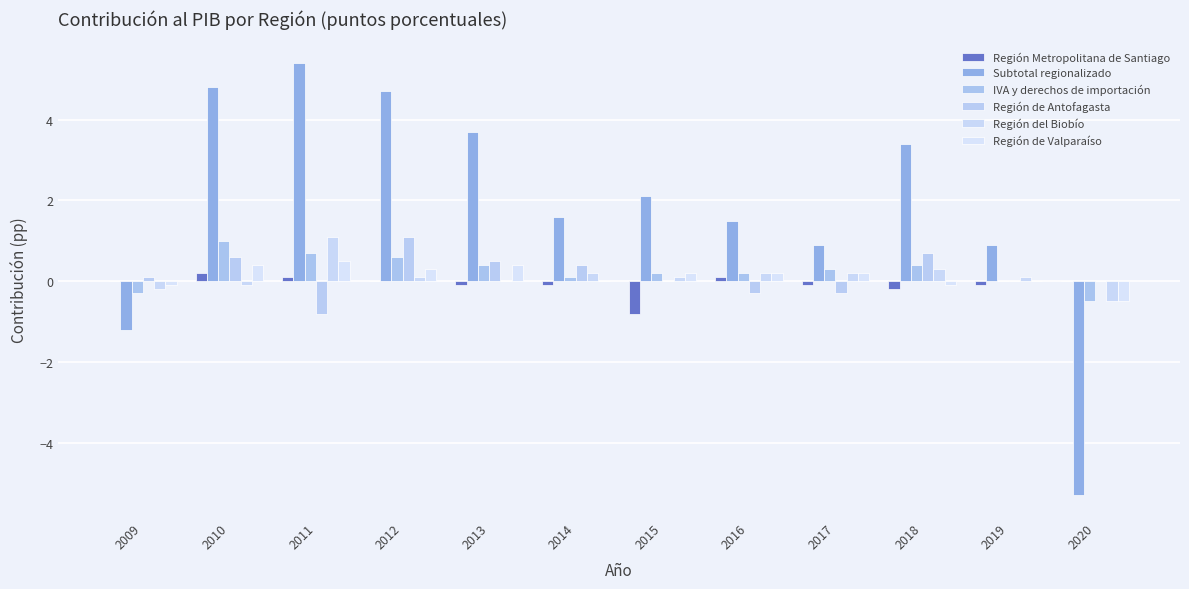

How many series are shown in this chart?

6